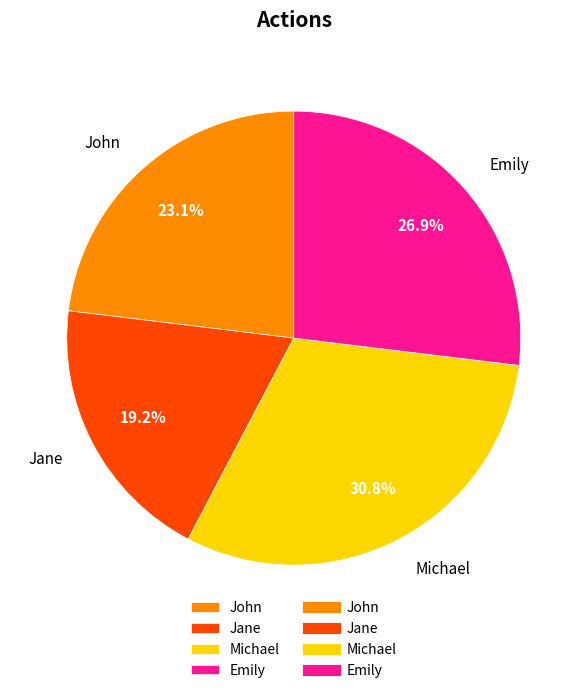

What percentage is the John slice, to the nearest percent?

23%